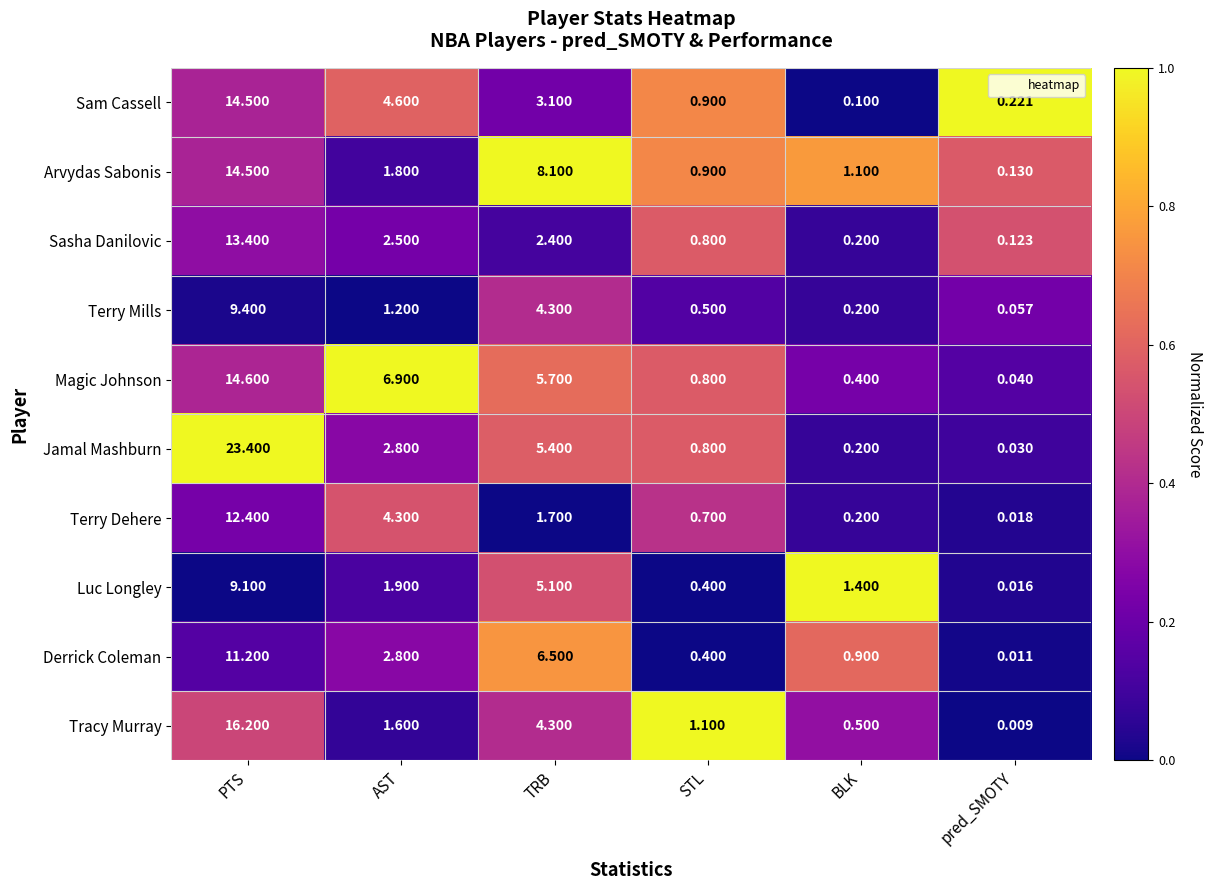

Which series has the largest total across all categories?

Jamal Mashburn